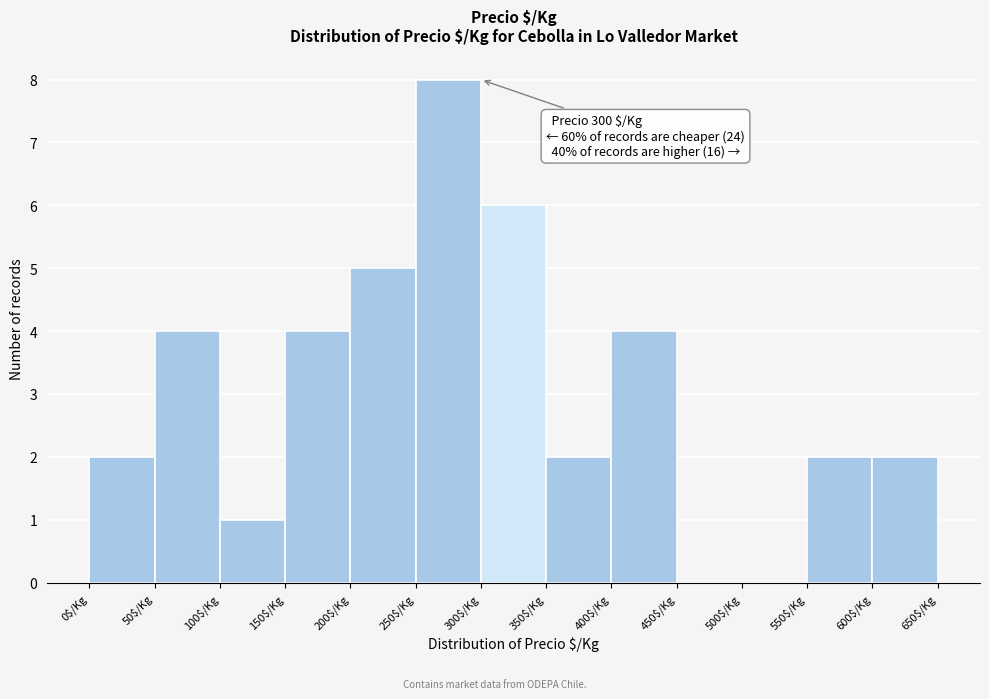

Which range on the x-axis has the tallest bar?

250 to 300